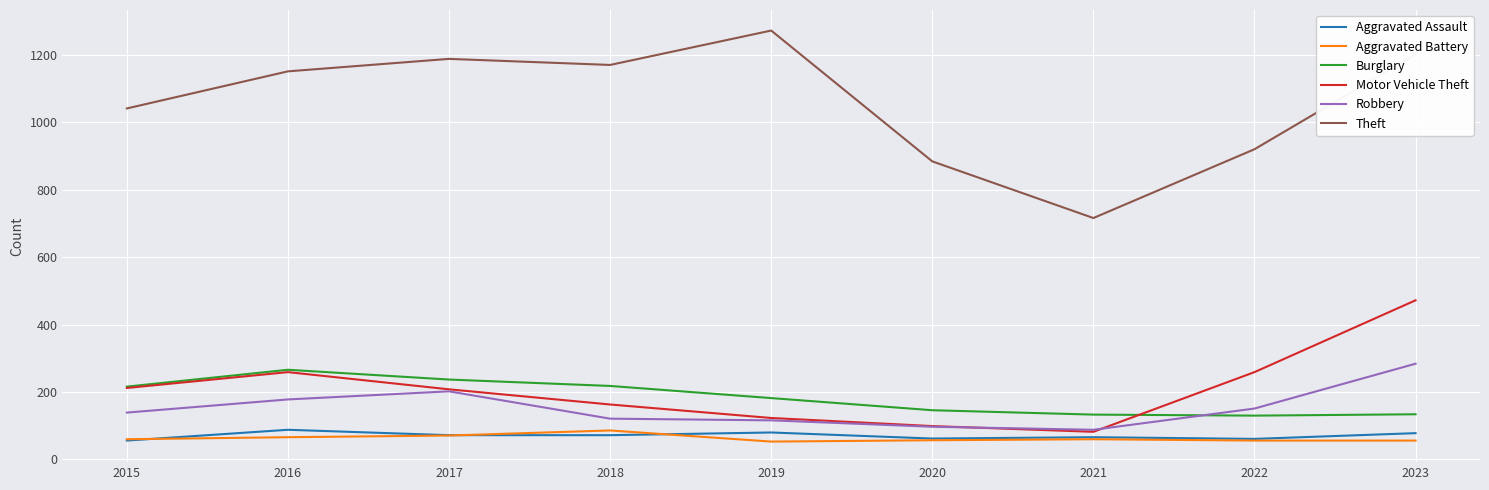

True or false: Burglary and Aggravated Assault intersect in this chart.

False